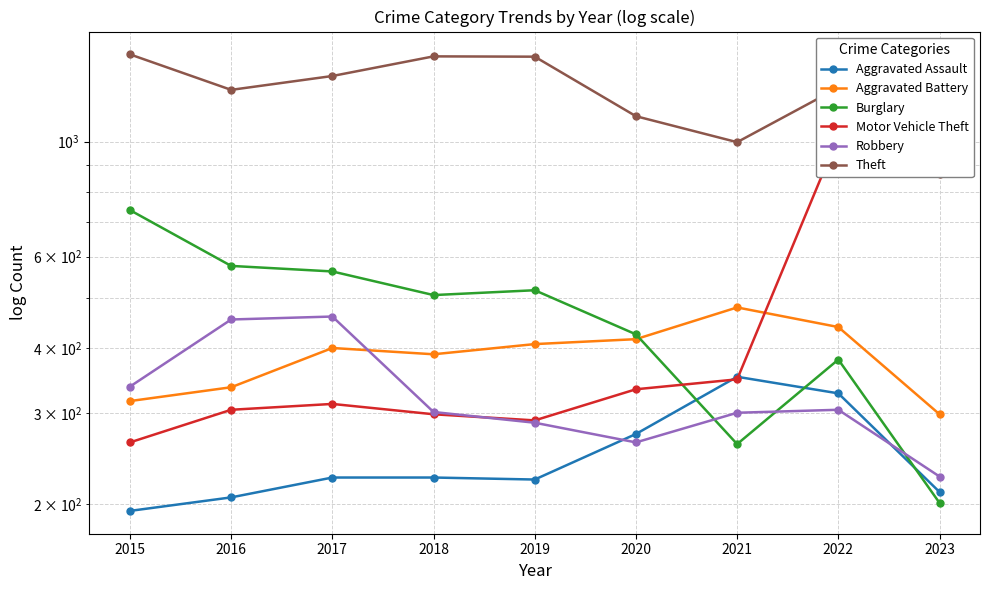

At which label does Aggravated Assault first exceed 225?

2020